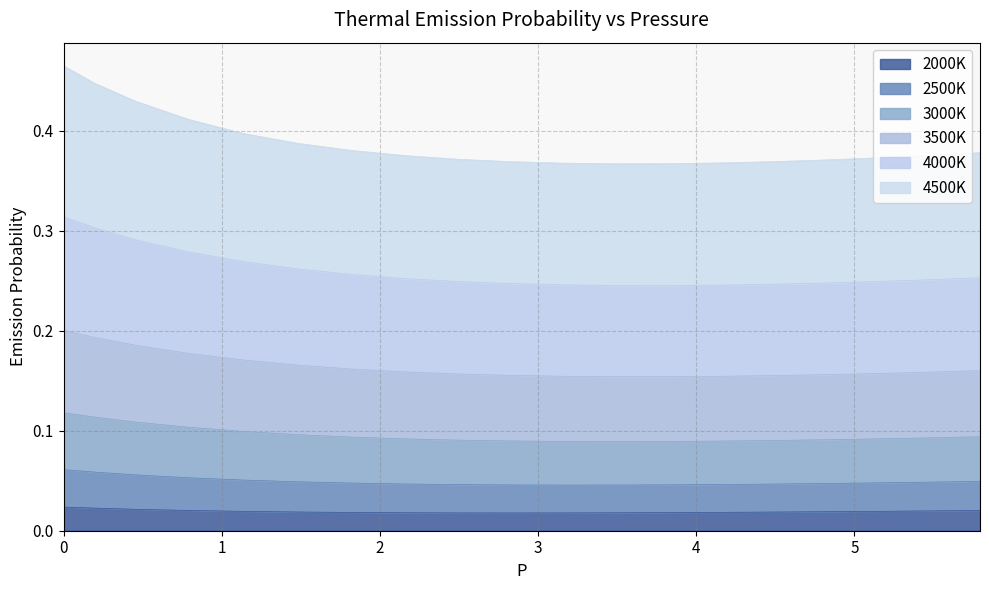

Is it true that 3500K equals 0.6 at 3000K?

False